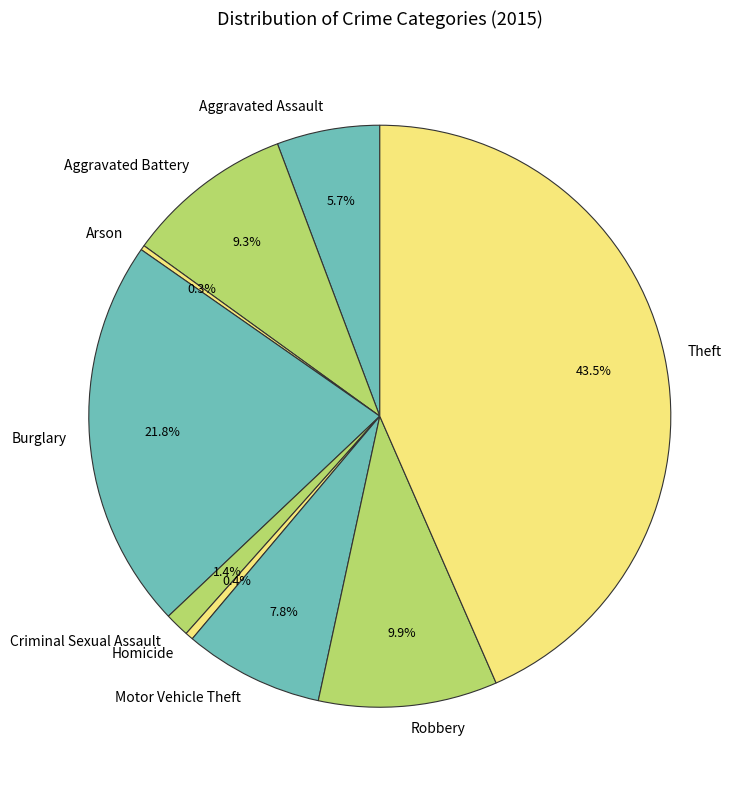

Does Homicide account for over 50% of the chart?

No